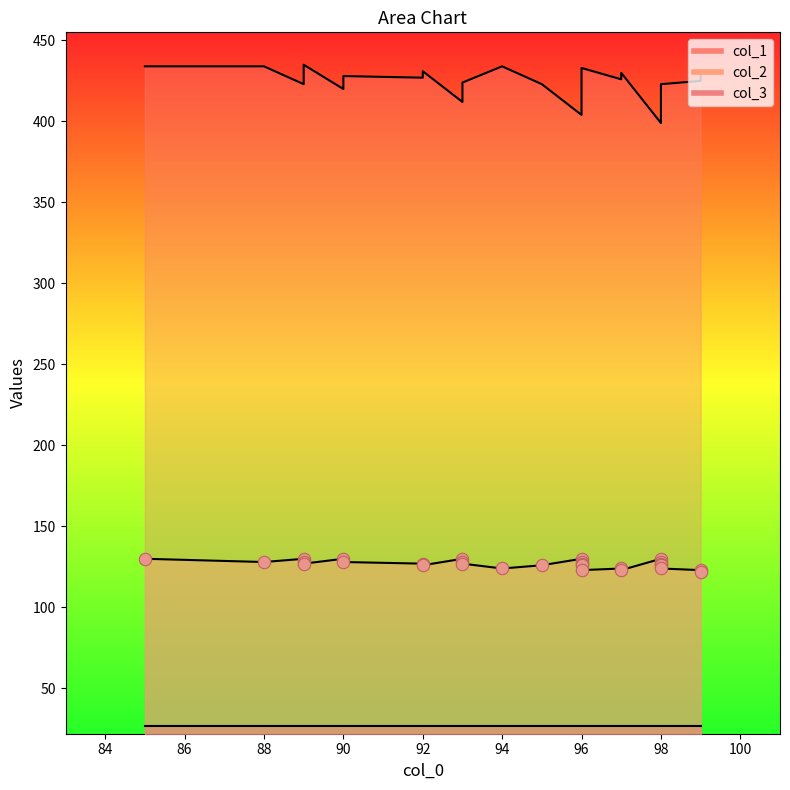

At how many categories does at least one series exceed 252?

28